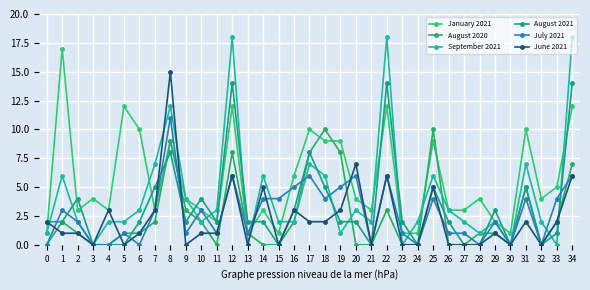

What is the value of the June 2021 point at the 35th from the left?

6